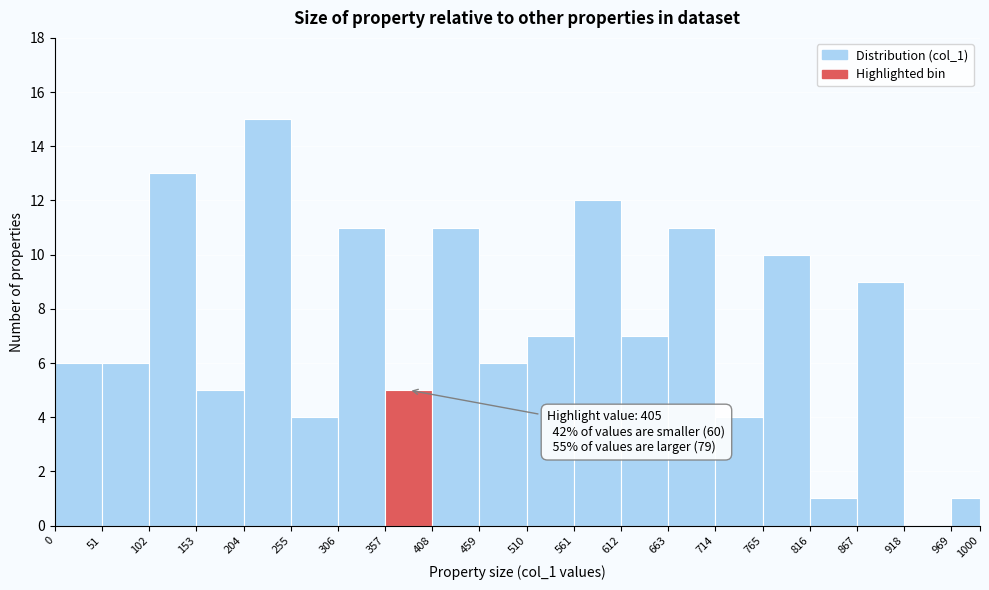

Which range on the x-axis has the tallest bar?

204 to 255